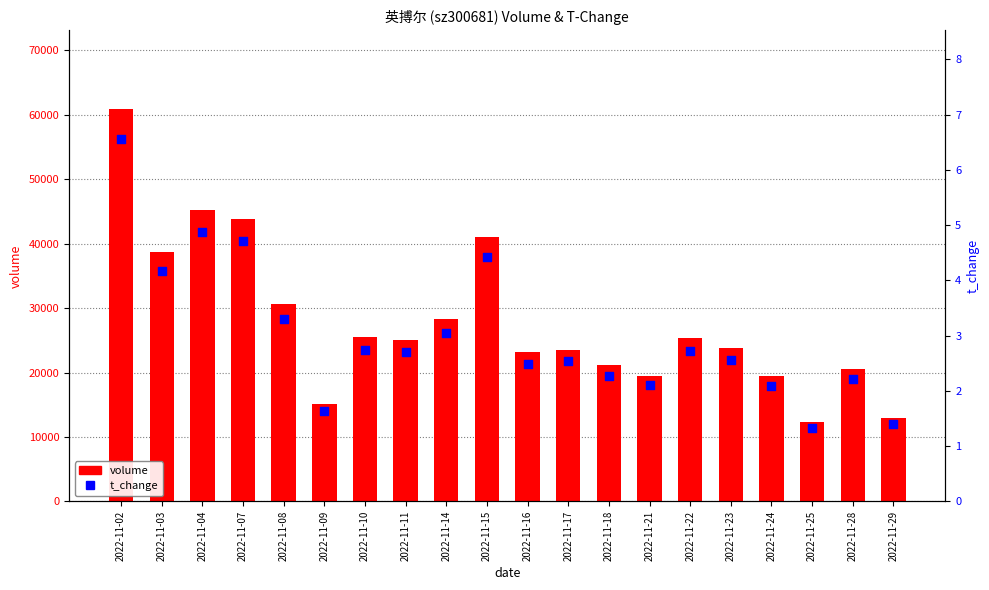

Is the value of t_change at 2022-11-08 greater than the value of volume at 2022-11-18?

No